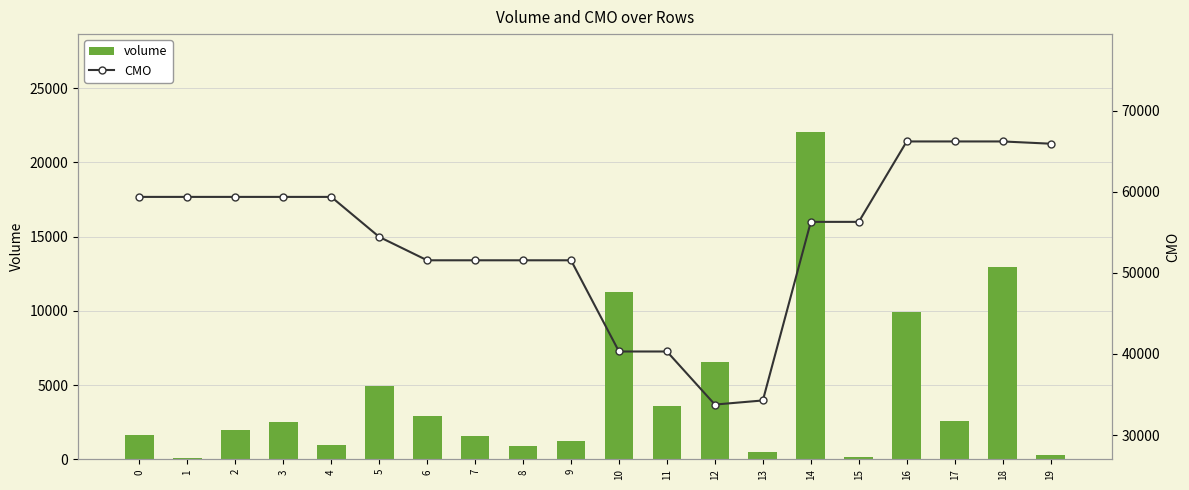

What is the sum of the volume values at 2 and 0?

3636.2